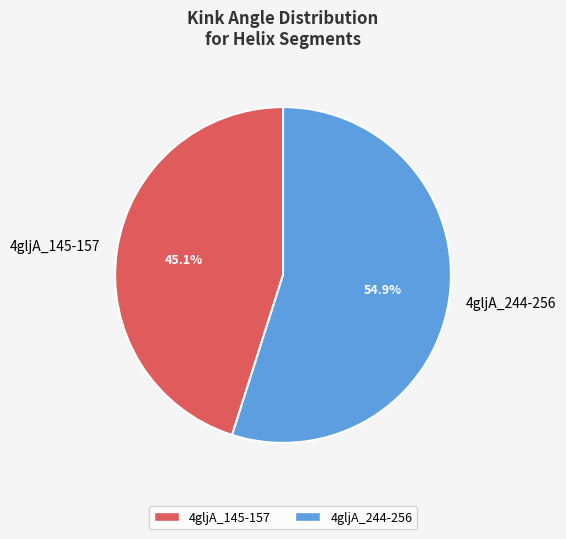

Which has a higher value, 4gljA_145-157 or 4gljA_244-256?

4gljA_244-256